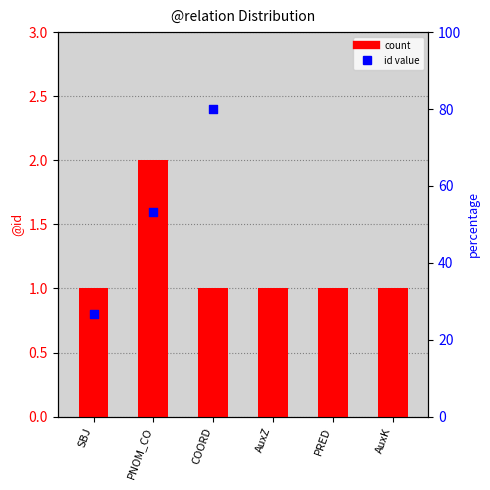

What is the ratio of the value at AuxK to the value at SBJ?

1.0